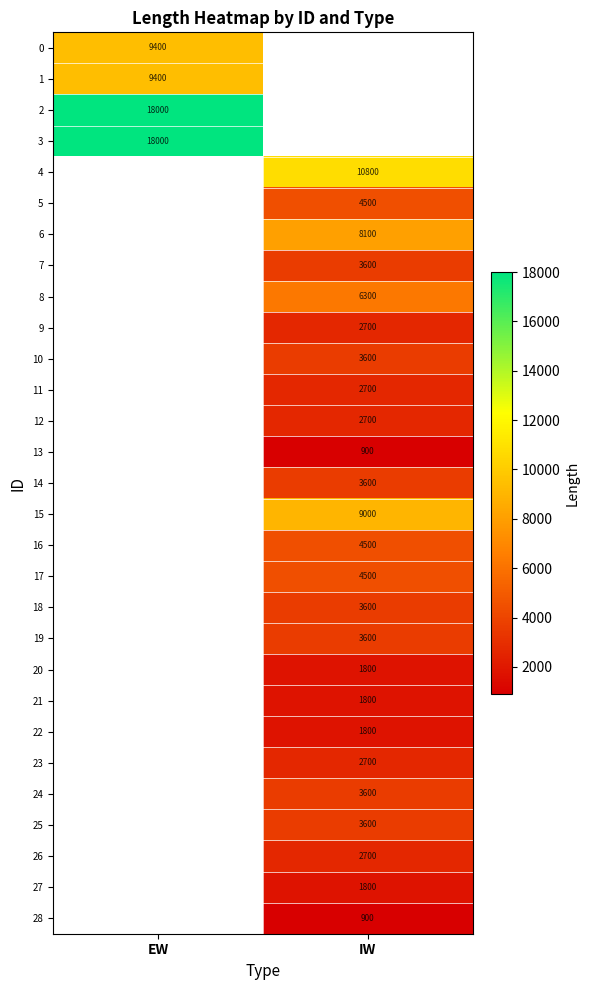

Is it true that 17 equals 3032 at IW?

False